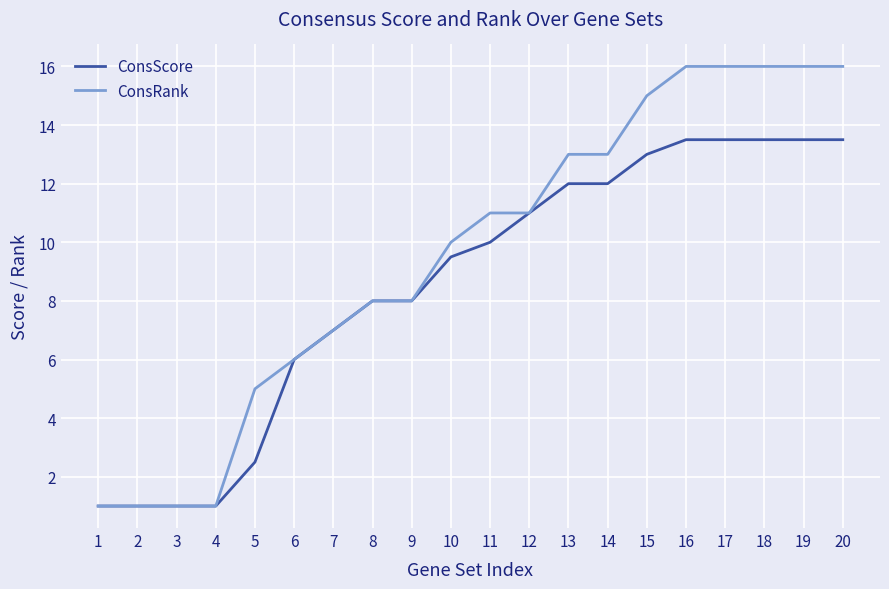

At 13, list the series in order from smallest to largest.

ConsScore, ConsRank